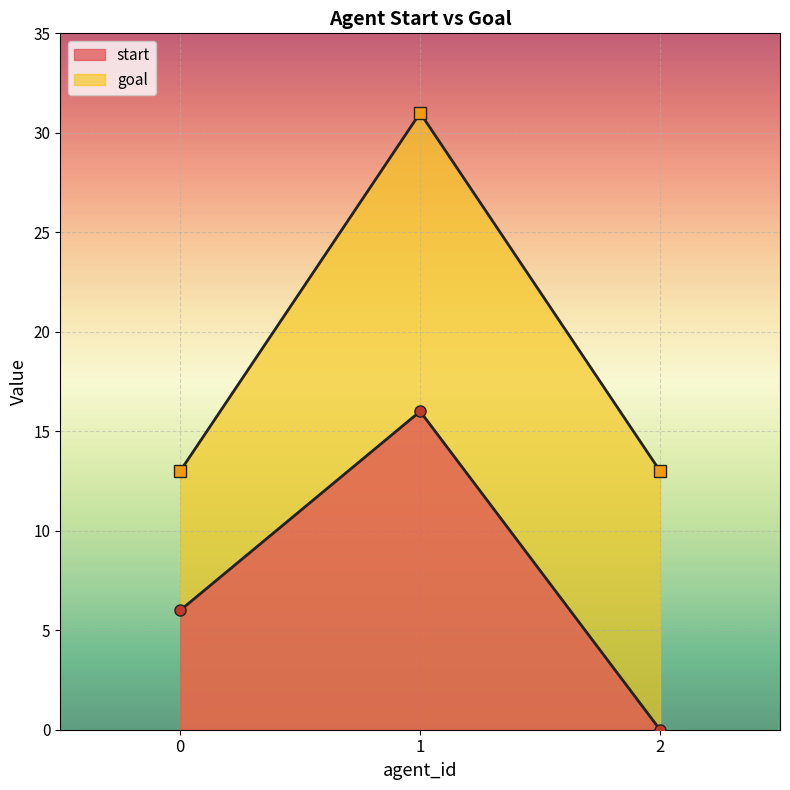

What is the sum of the start values at 0 and 1?

22